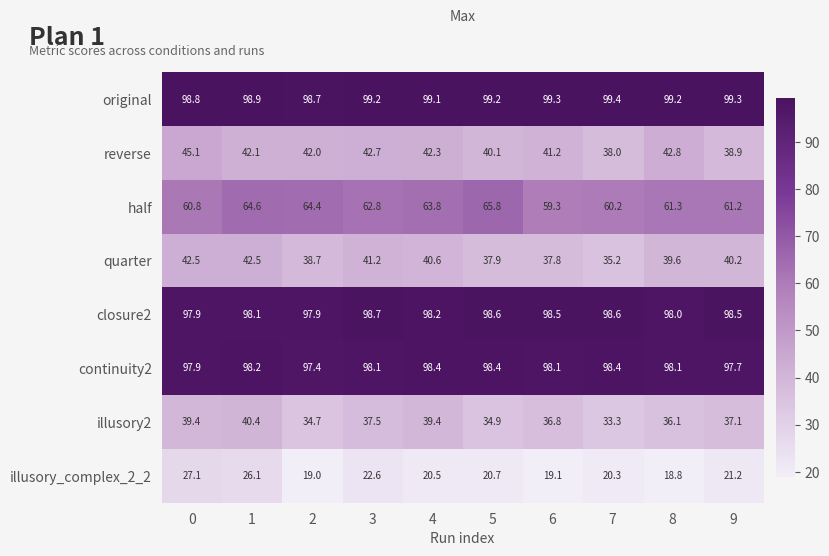

Where is illusory_complex_2_2 nearest to the value 22?

3